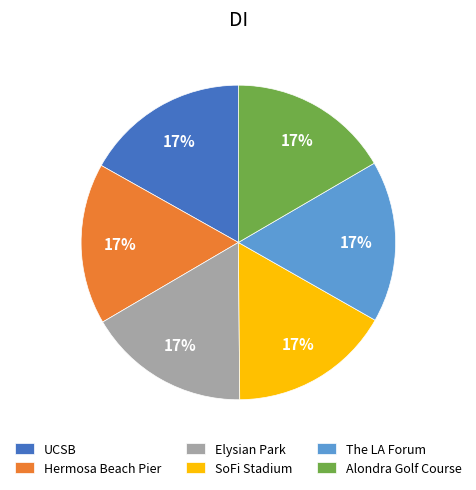

Is there a majority slice in this chart?

No